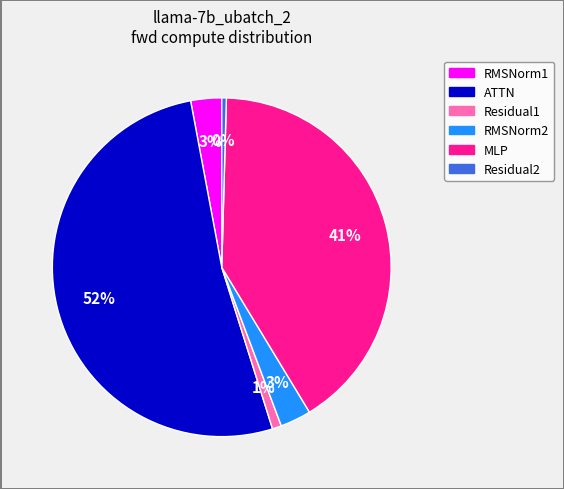

What is the largest slice in the pie chart?

ATTN